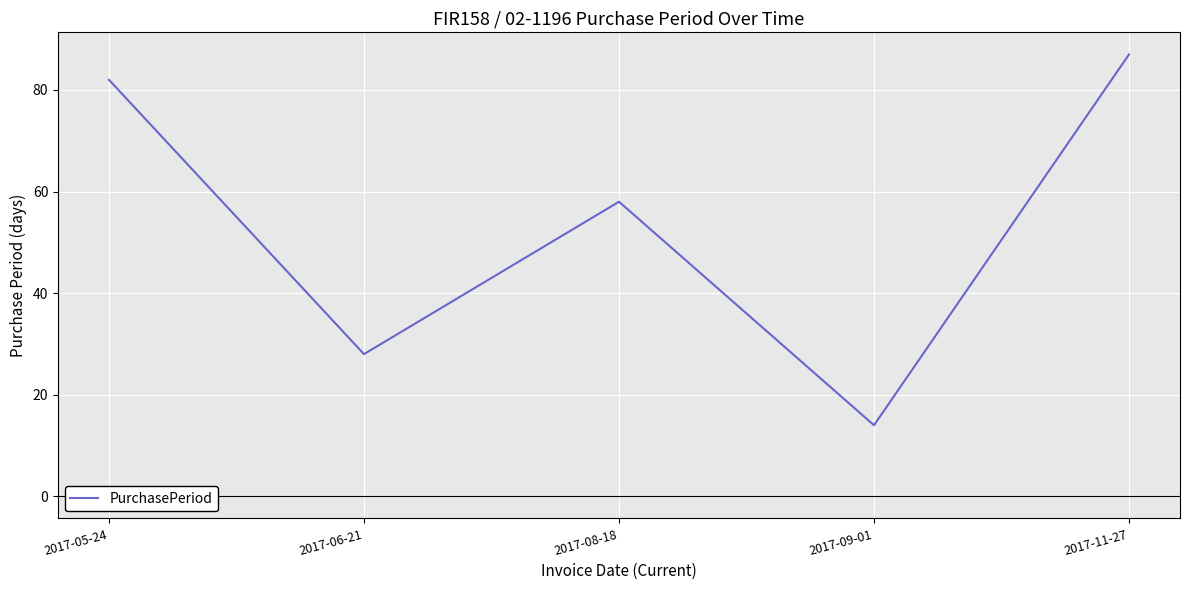

The value at 2017-11-27 is 46. True or false?

False